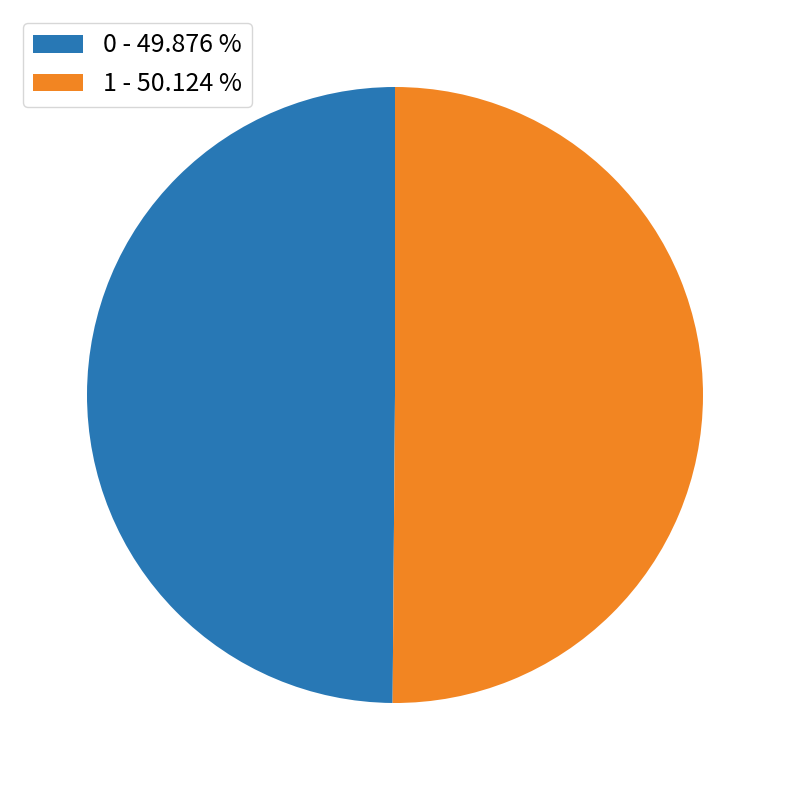

Approximately how many times larger is the value at 0 compared to 1?

1.0